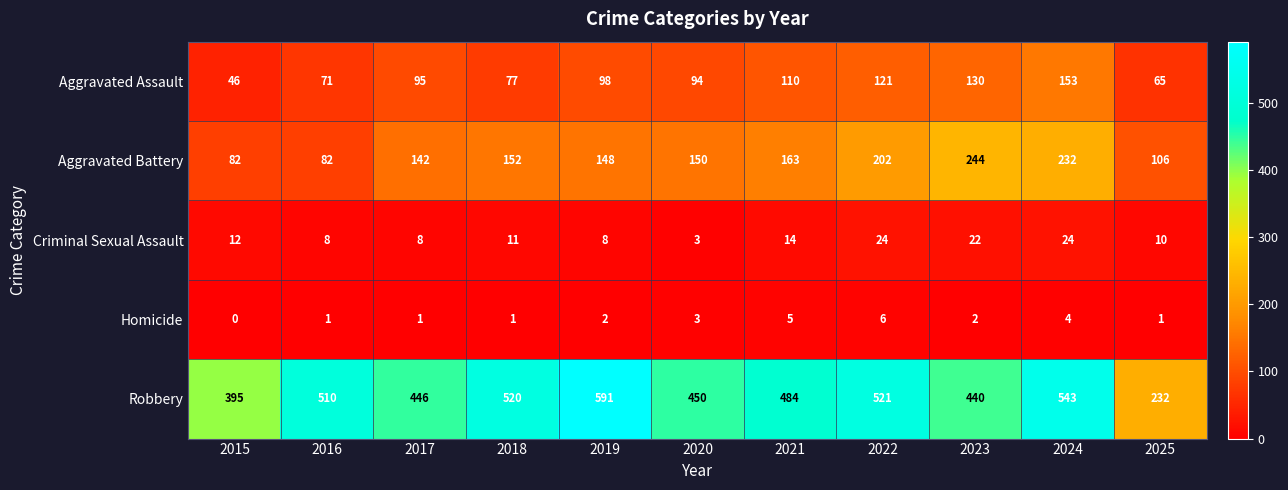

At which category is the sum across all series the highest?

2024